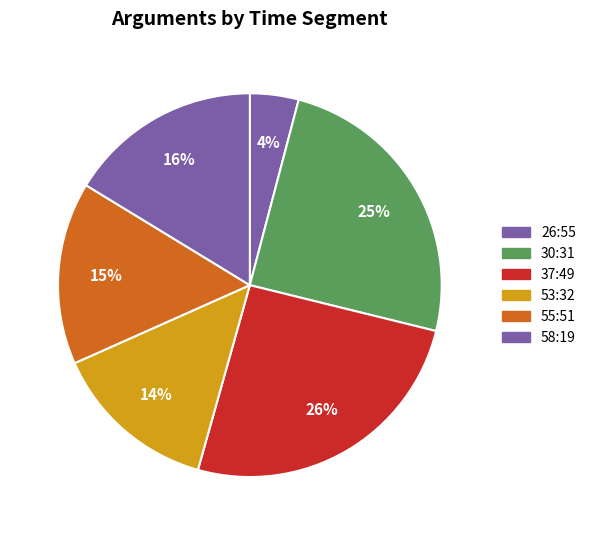

How many slices are in this pie chart?

6